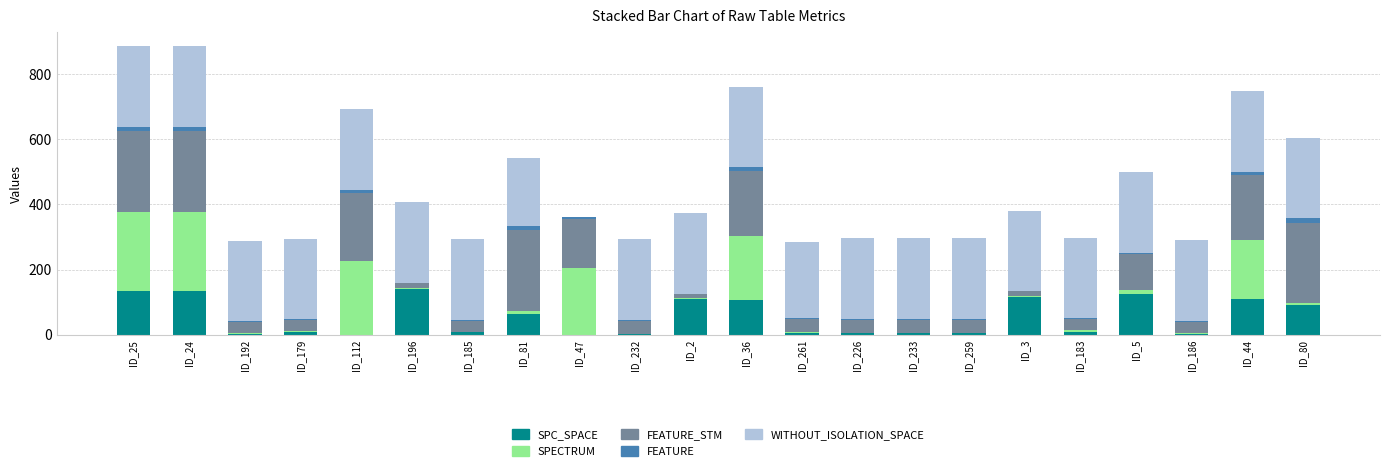

What is the sum of all SPC_SPACE values?

1169